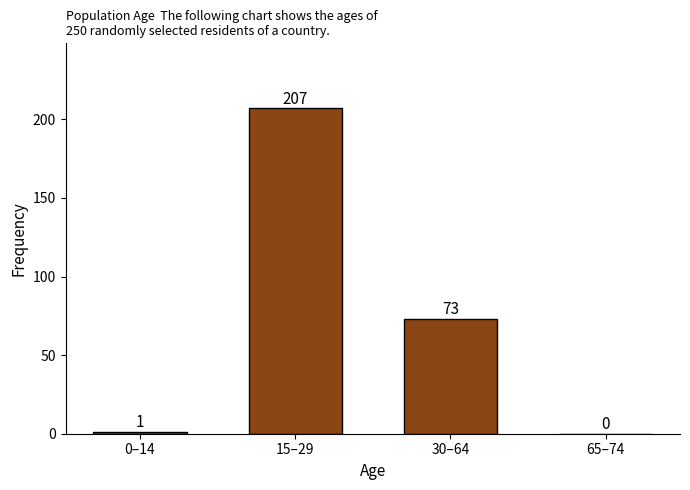

Reading left to right, what are all the values shown in this chart?

0–14=1	15–29=207	30–64=73	65–74=0